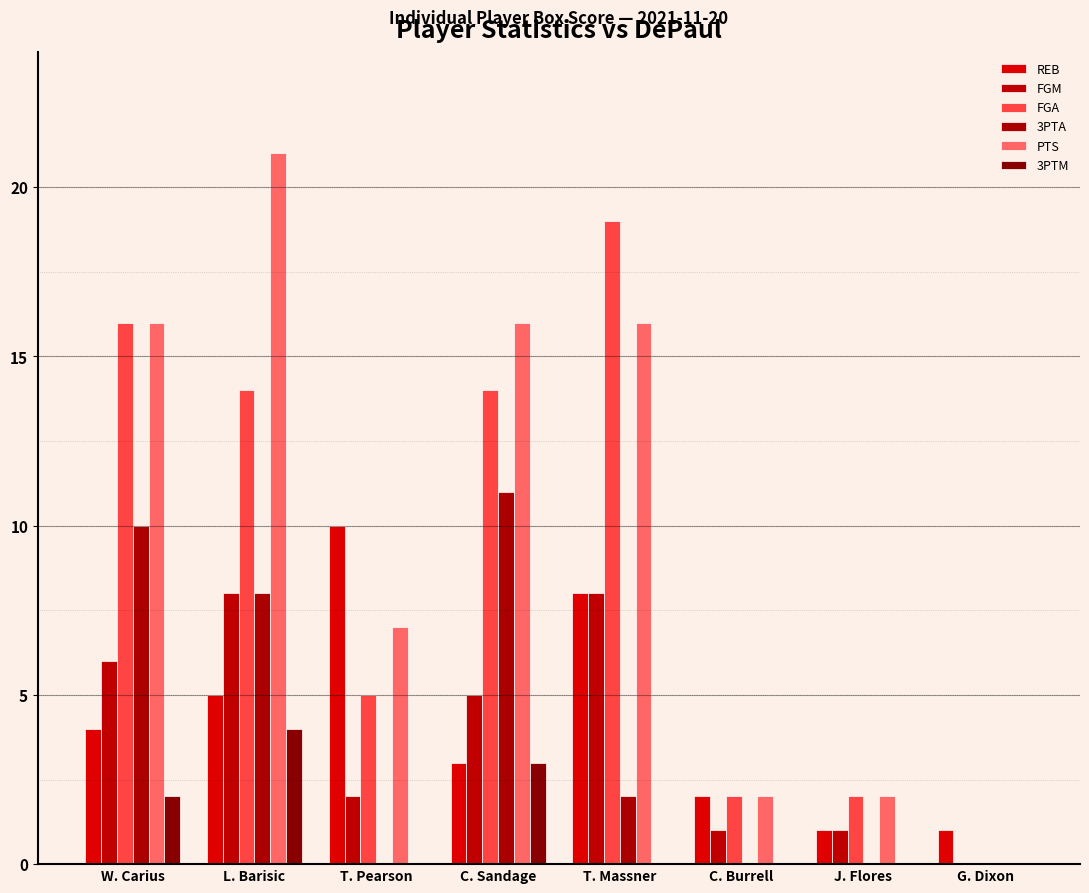

Reading left to right, extract all data points from this chart.

REB: 4	5	10	3	8	2	1	1
FGM: 6	8	2	5	8	1	1	0
FGA: 16	14	5	14	19	2	2	0
3PTA: 10	8	0	11	2	0	0	0
PTS: 16	21	7	16	16	2	2	0
3PTM: 2	4	0	3	0	0	0	0